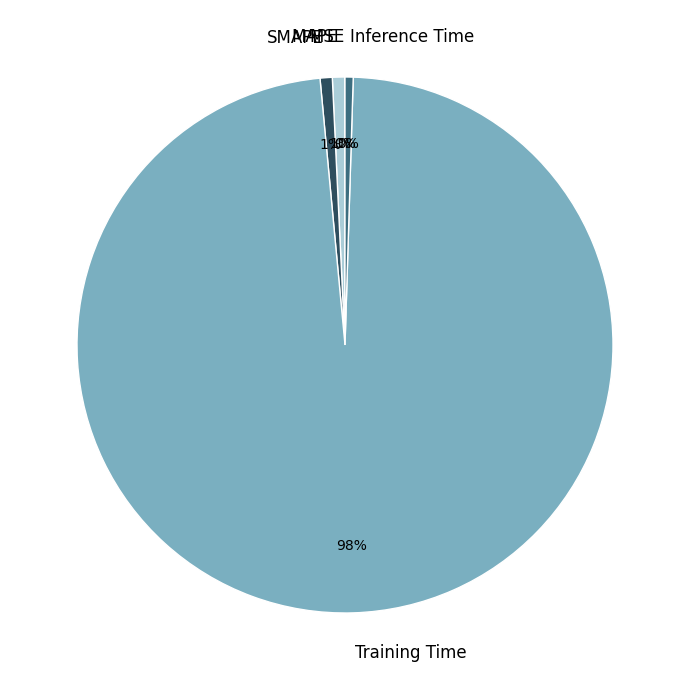

Do Training Time and SMAPE together represent more than half of the pie?

Yes